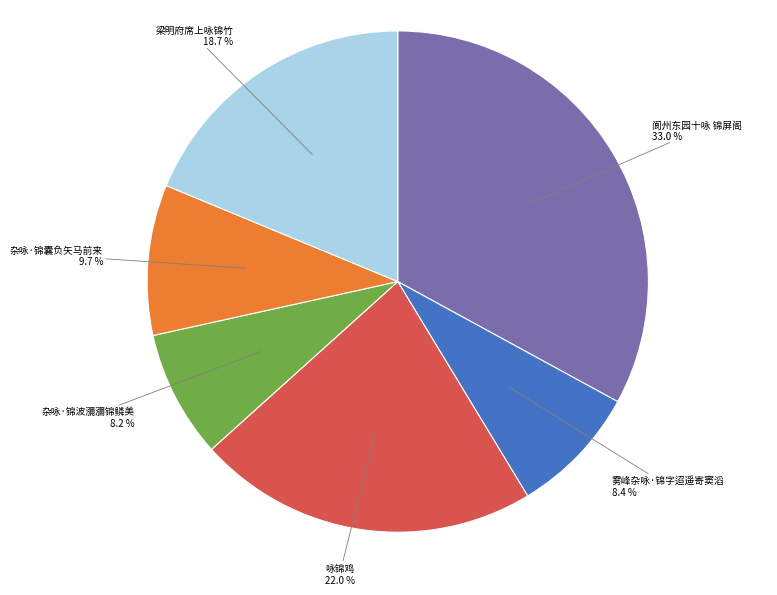

Is there a majority slice in this chart?

No